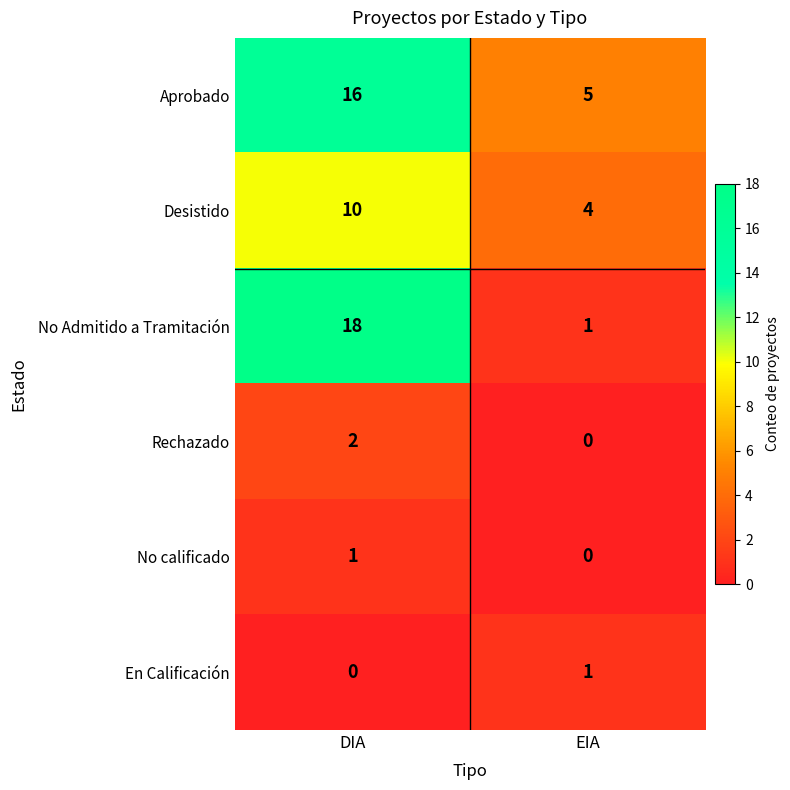

What is the difference between the No Admitido a Tramitación values at DIA and EIA?

17